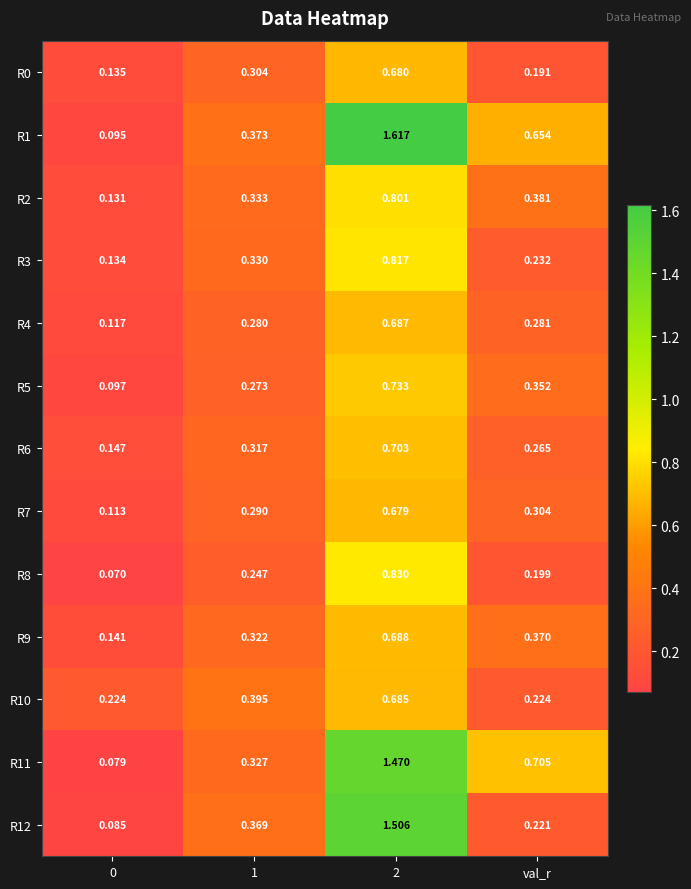

List the series in order of their peak value, lowest first.

R7, R0, R10, R4, R9, R6, R5, R2, R3, R8, R11, R12, R1